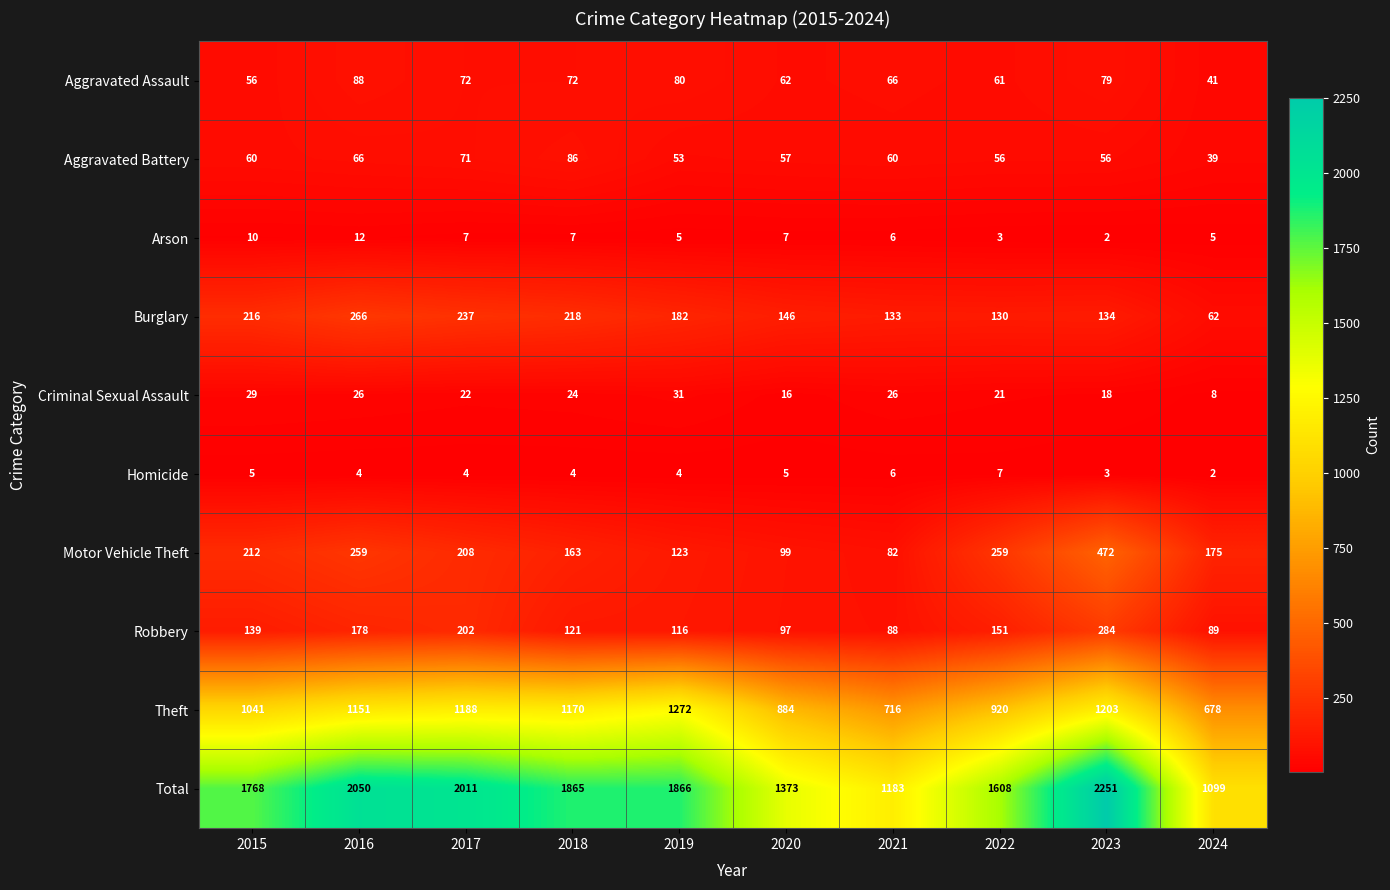

Where is Robbery nearest to the value 186?

2016